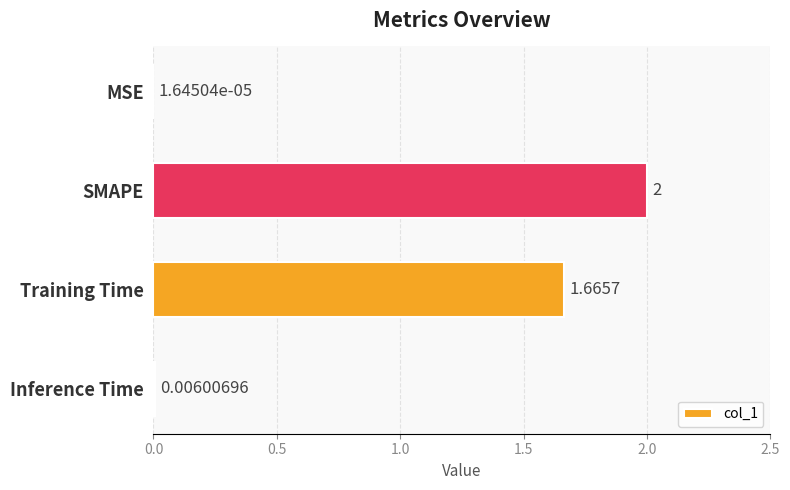

Between MSE and Inference Time, which is larger?

Inference Time